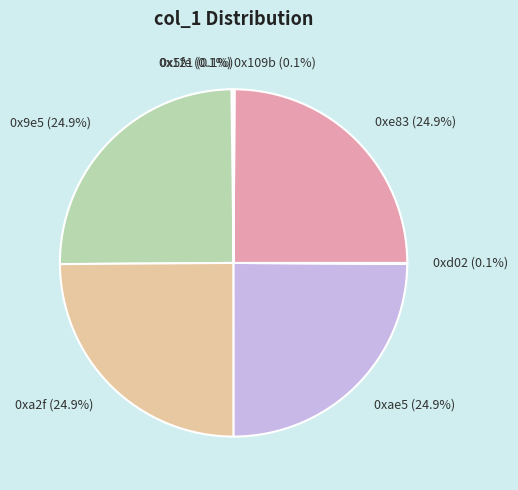

Is there any slice that represents more than half of the pie?

No